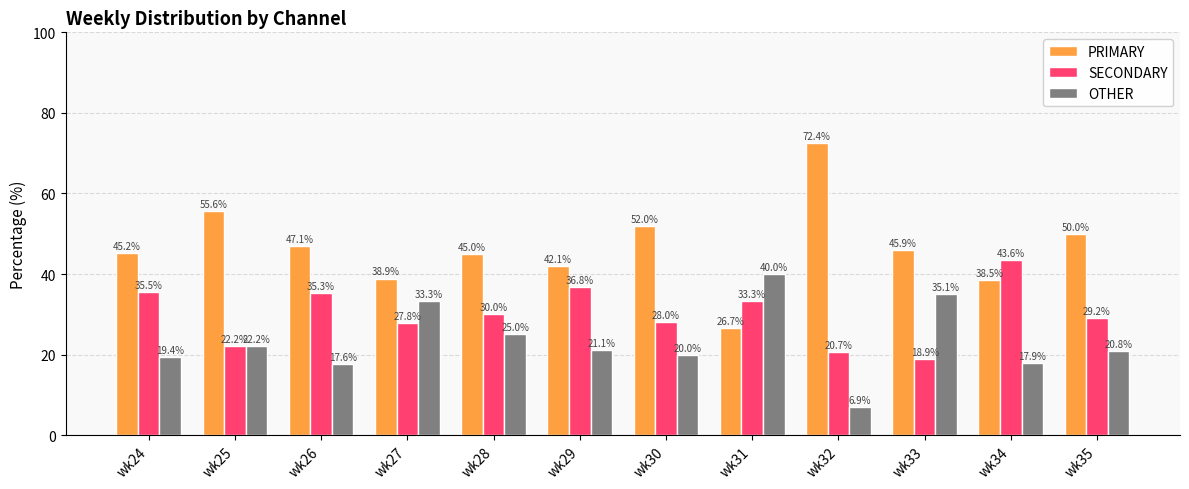

Count the number of categories in the chart.

12